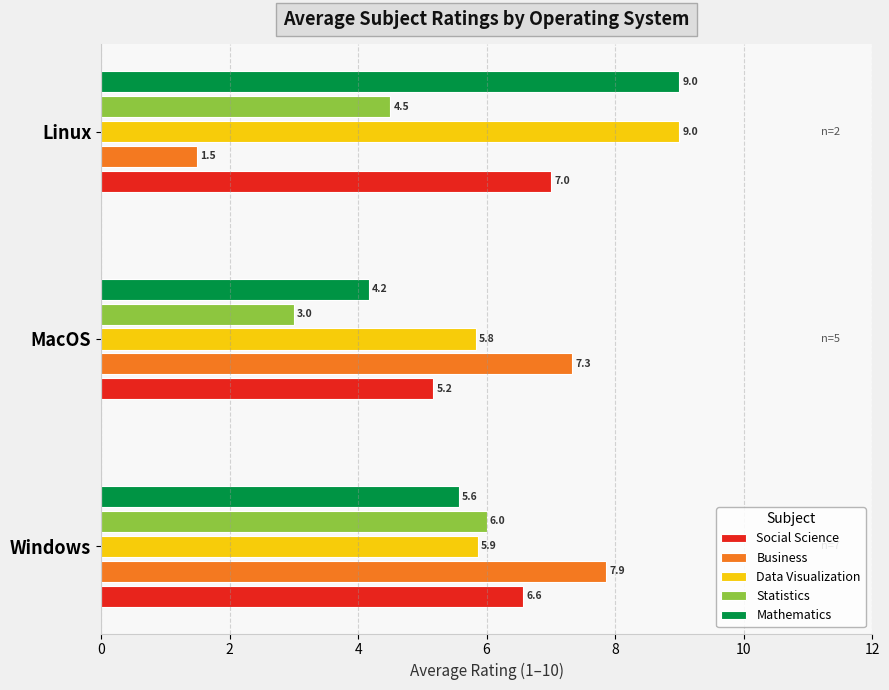

What is the average value of the Statistics series?

4.5